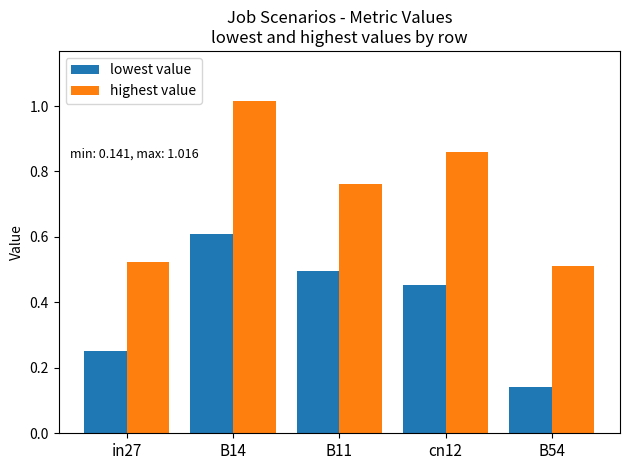

What is the sum of the lowest value values at B14 and B11?

1.1